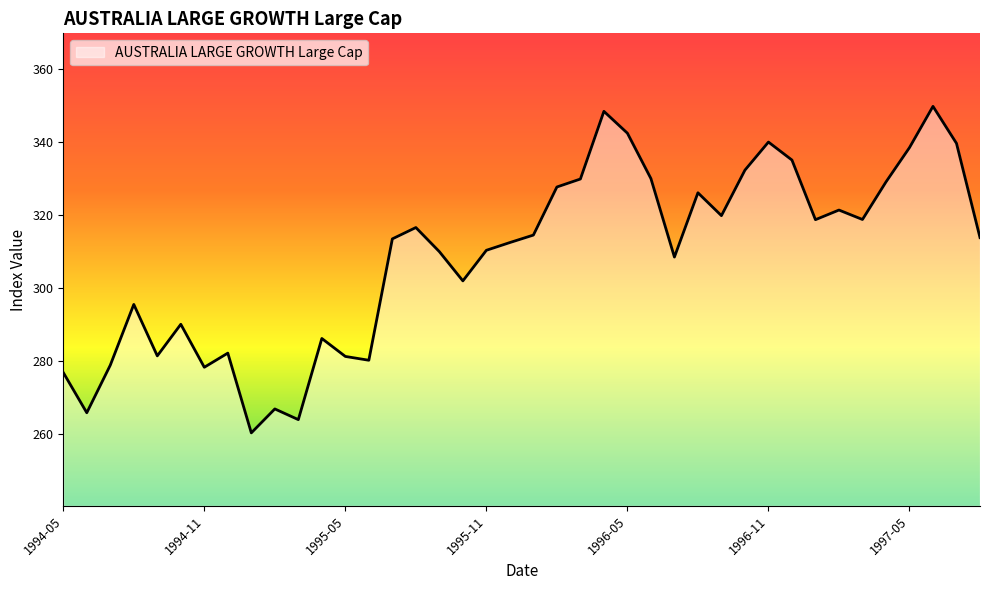

What is the maximum value shown in the chart?

349.8